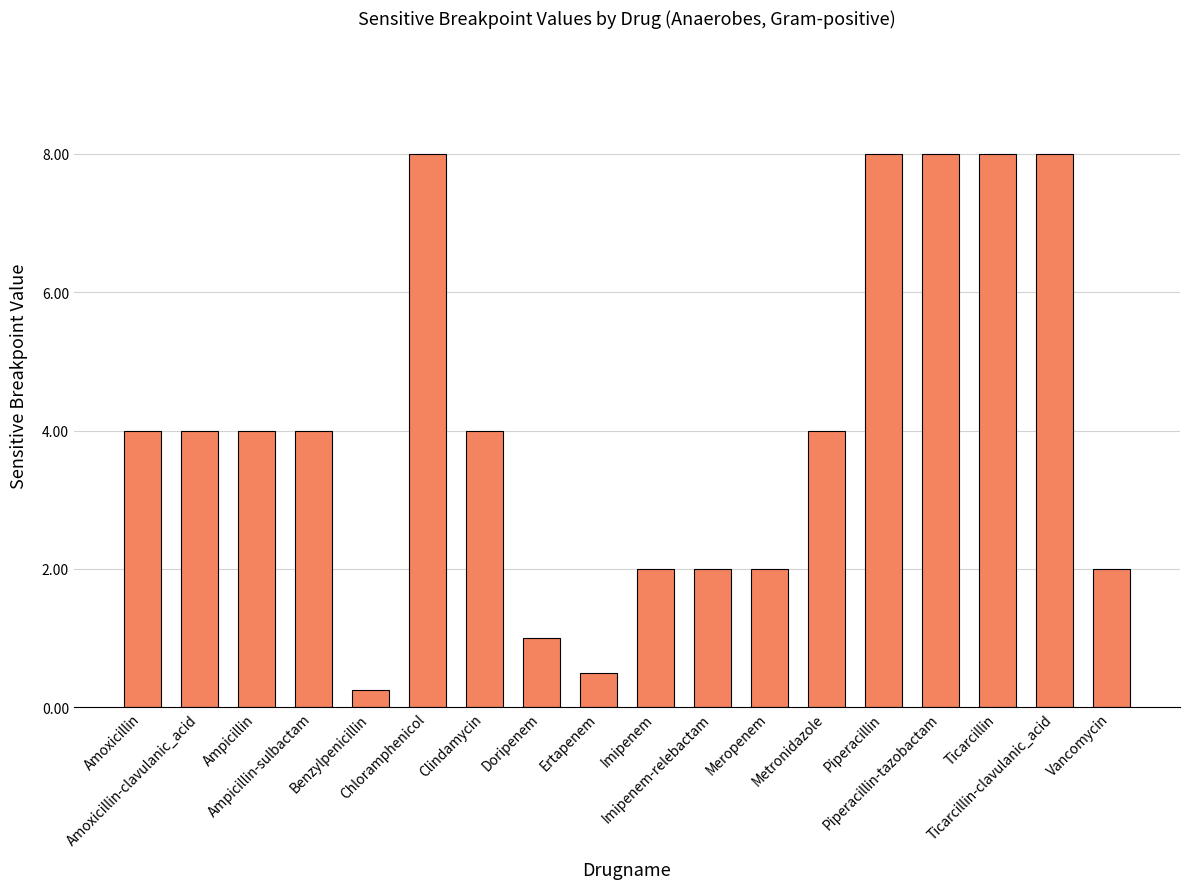

What is the difference between the maximum and second lowest values?

7.5